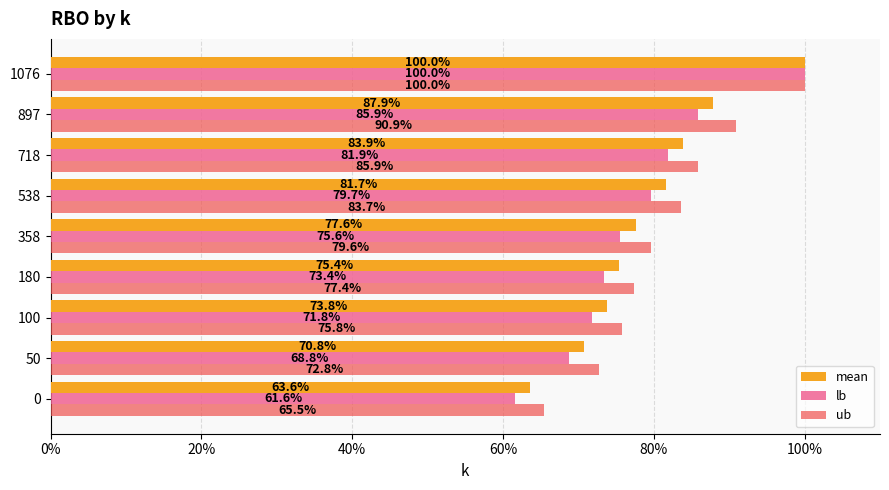

What are all the series names shown in the legend?

mean, lb, ub